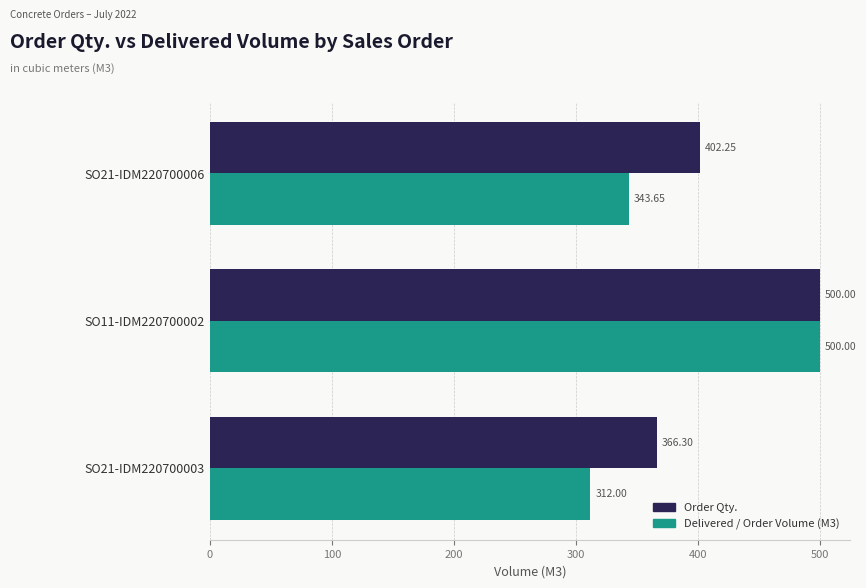

List the series in order of their overall mean, highest first.

Order Qty., Delivered / Order Volume (M3)